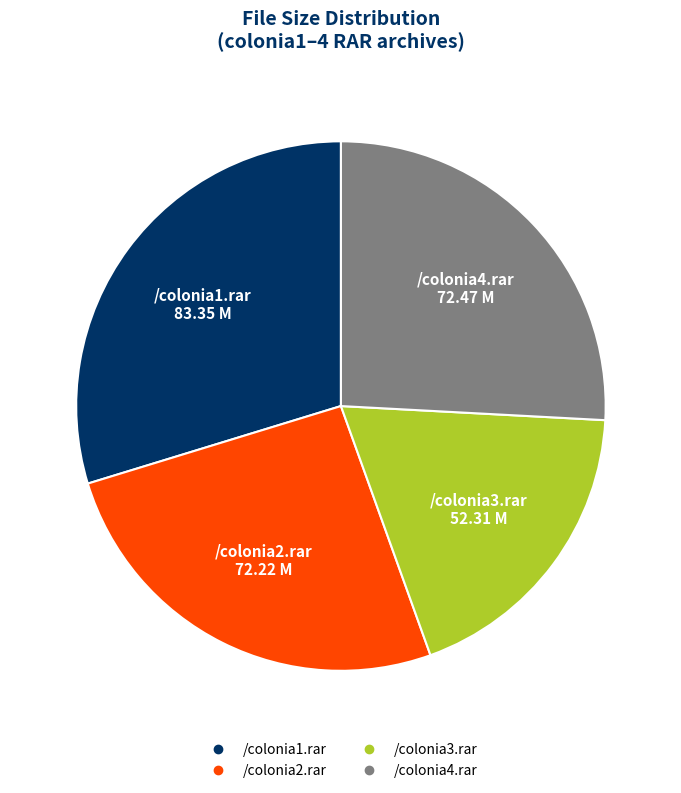

Is it true that /colonia1.rar is 30% of the pie?

True